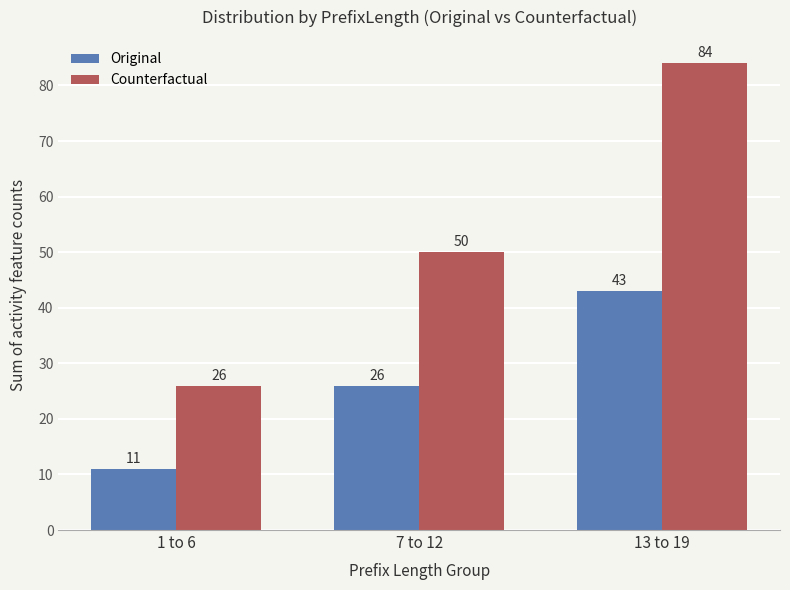

Reading left to right, what are all the values shown in this chart?

Original: 1 to 6=11	7 to 12=26	13 to 19=43
Counterfactual: 1 to 6=26	7 to 12=50	13 to 19=84